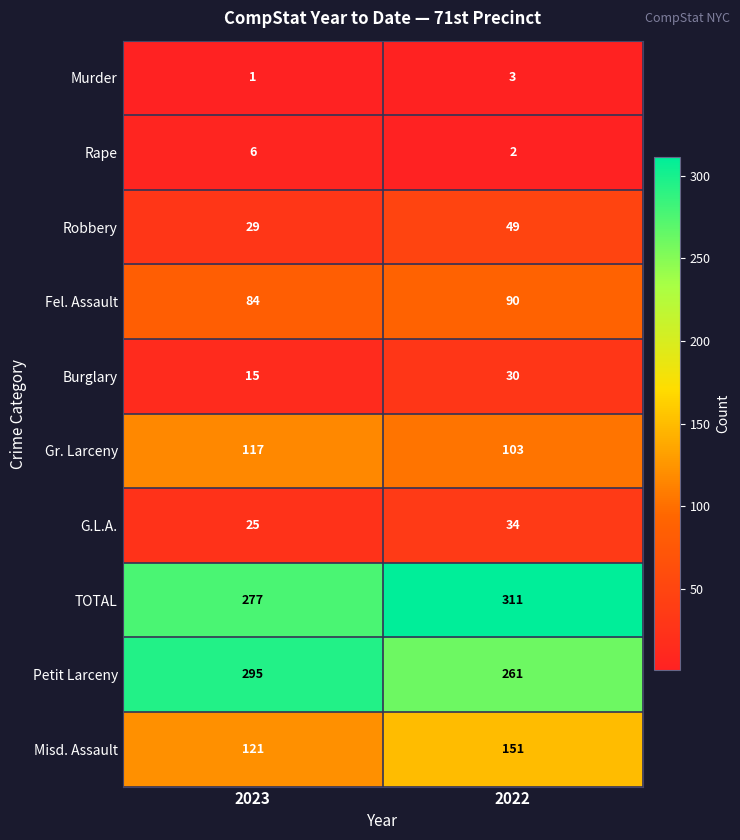

Read the Burglary value at 2022, to the nearest 10.

30